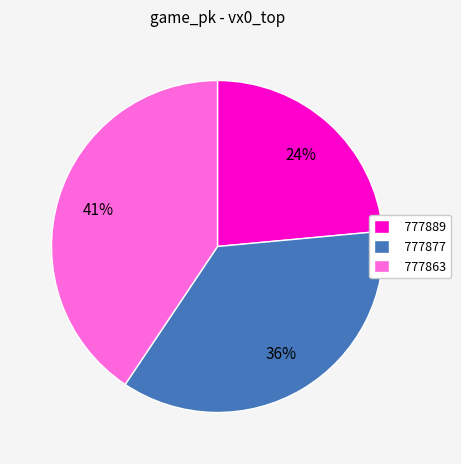

To the nearest percent, what portion does 777877 represent?

36%